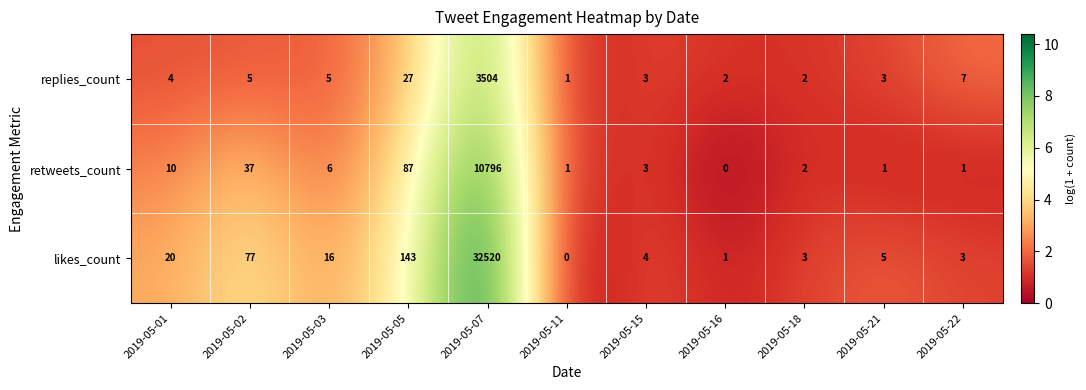

Which series has the largest range (max minus min)?

likes_count